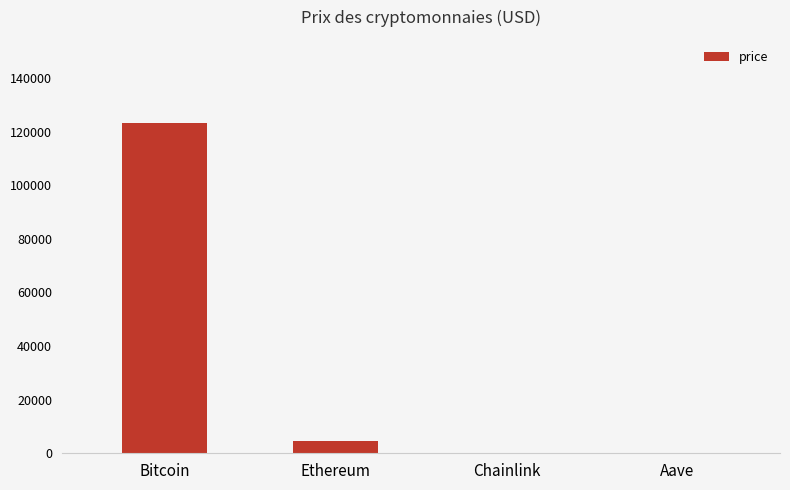

What is the sum of the values at Chainlink and Ethereum?

4540.8